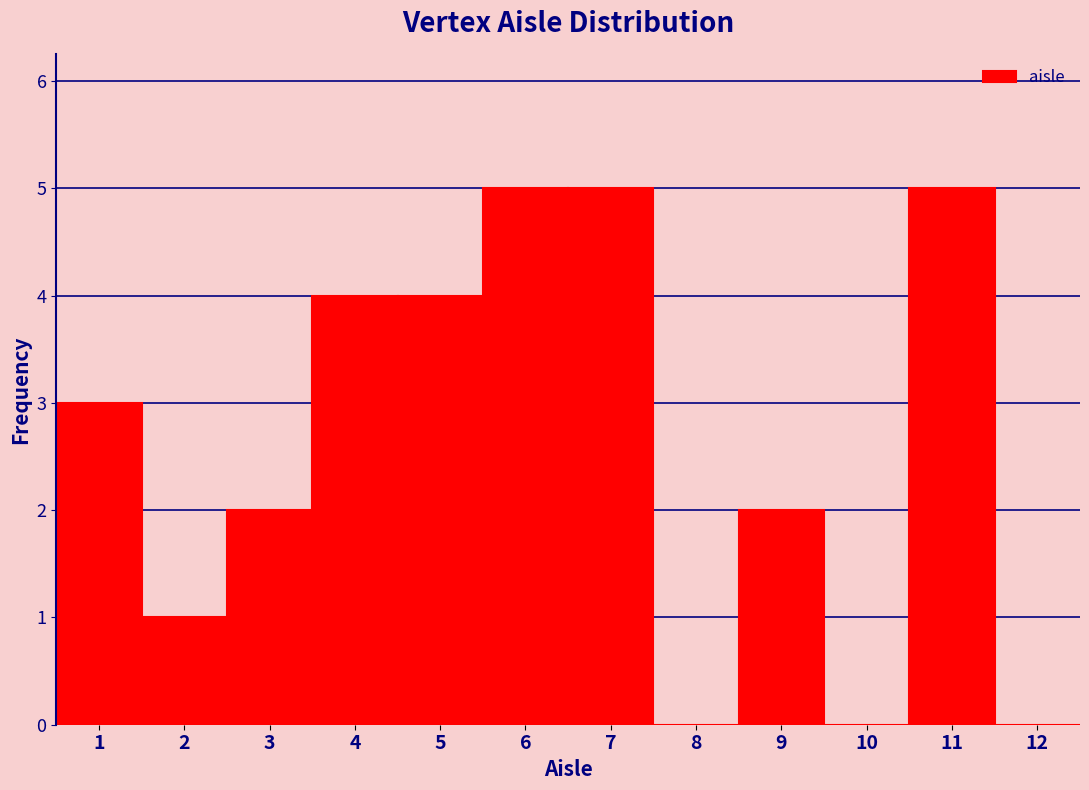

Reading left to right, transcribe this chart: for each bar, give the range it covers on the x-axis and its height. The values are not printed on the chart, so give them approximately, as read against the axis.

0.5 to 1.5: 3
1.5 to 2.5: 1
2.5 to 3.5: 2
3.5 to 4.5: 4
4.5 to 5.5: 4
5.5 to 6.5: 5
6.5 to 7.5: 5
7.5 to 8.5: 0
8.5 to 9.5: 2
9.5 to 10.5: 0
10.5 to 11.5: 5
11.5 to 12.5: 0